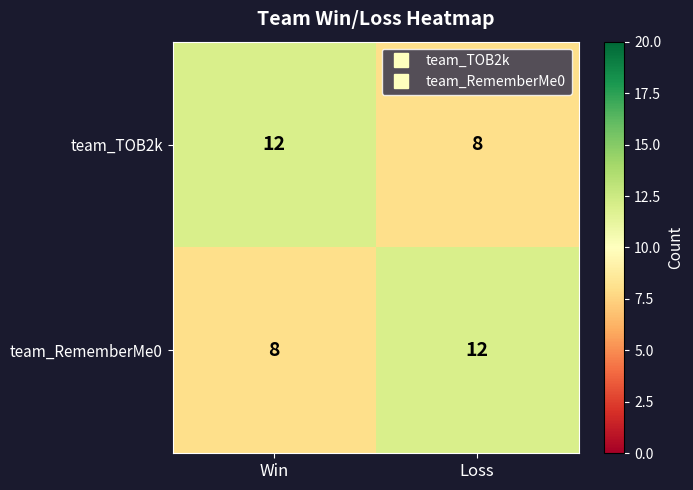

What is the greatest value displayed?

12